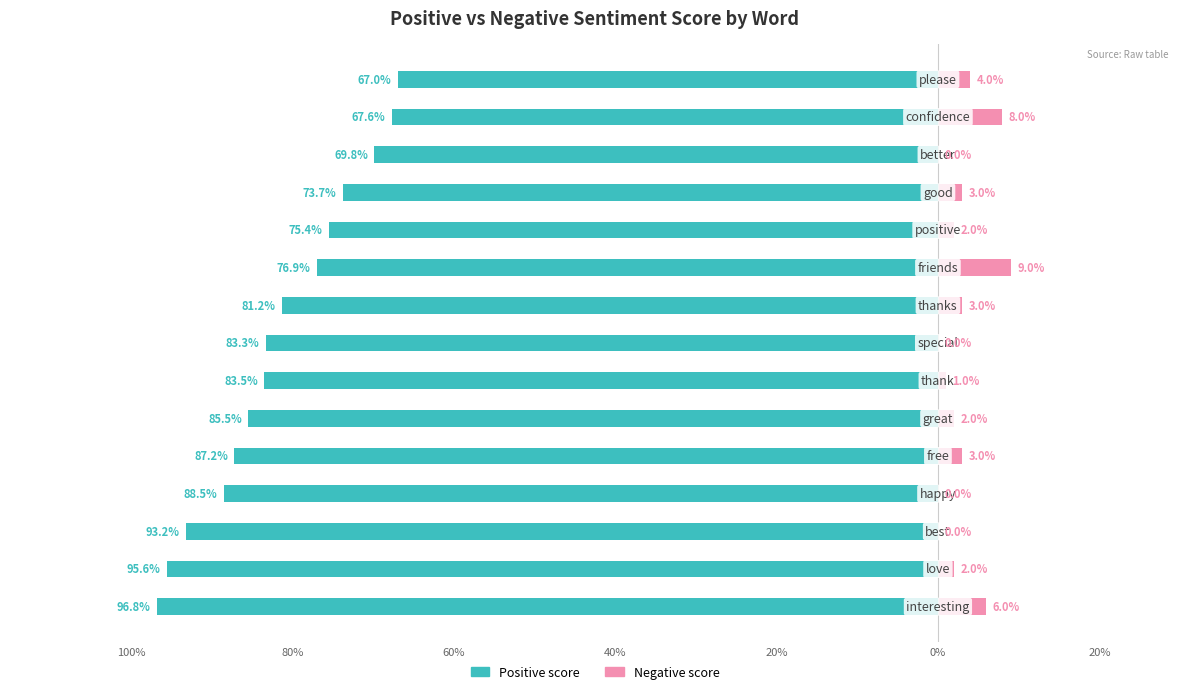

What value does the Negative score series have at 10?

2.0